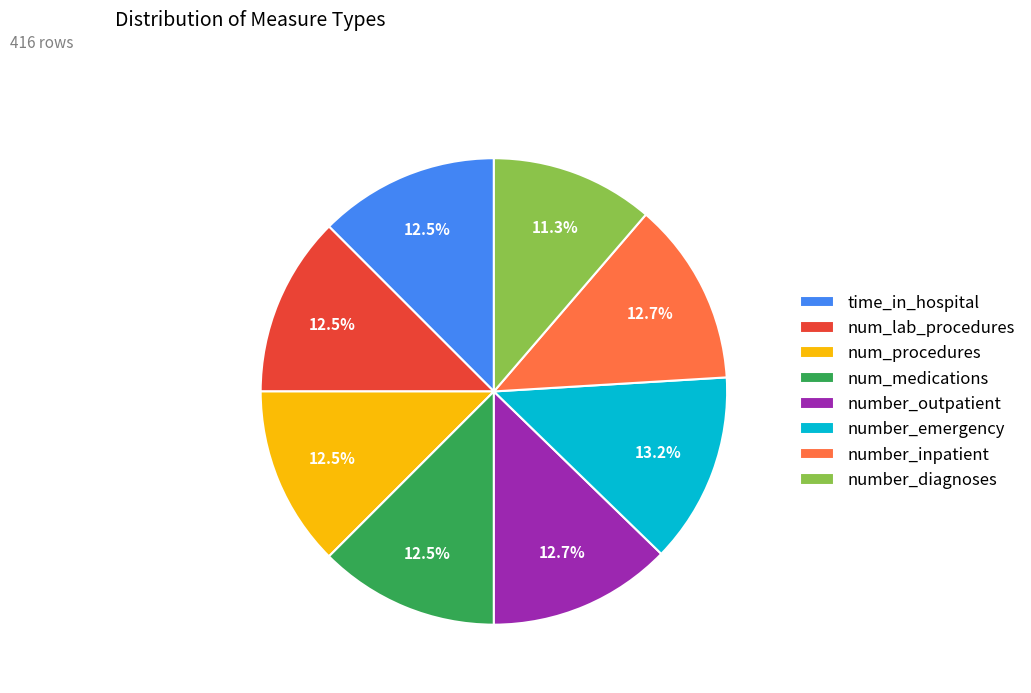

What is the total percentage of time_in_hospital and number_outpatient?

25.2%